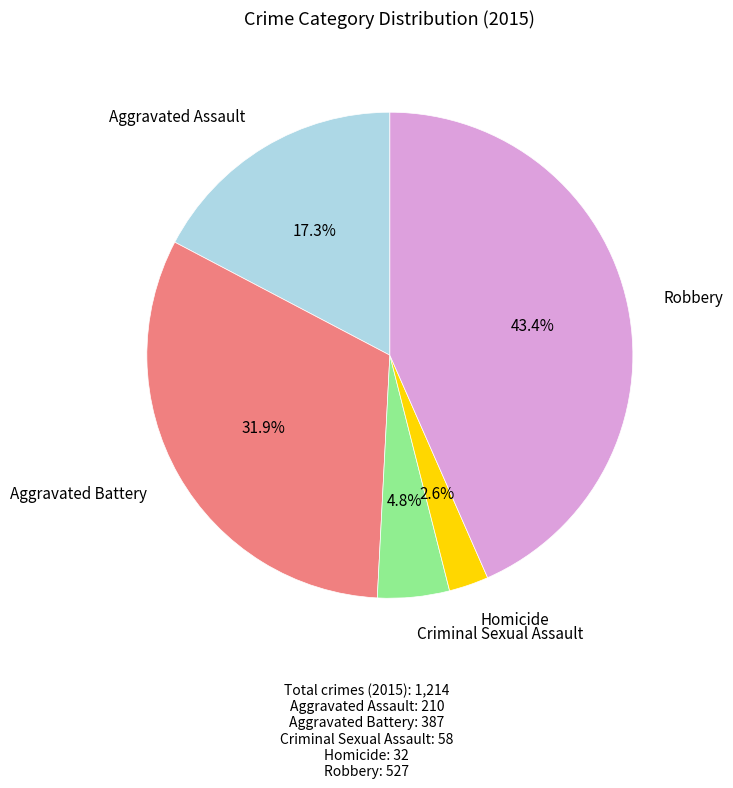

Is Homicide the majority of the pie?

No